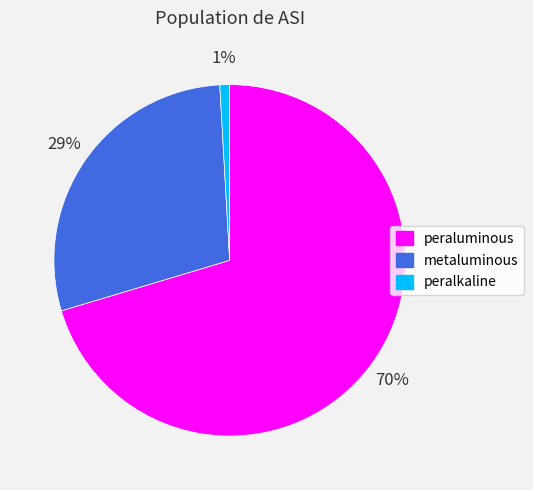

Combined, do metaluminous and peralkaline account for over 50%?

No